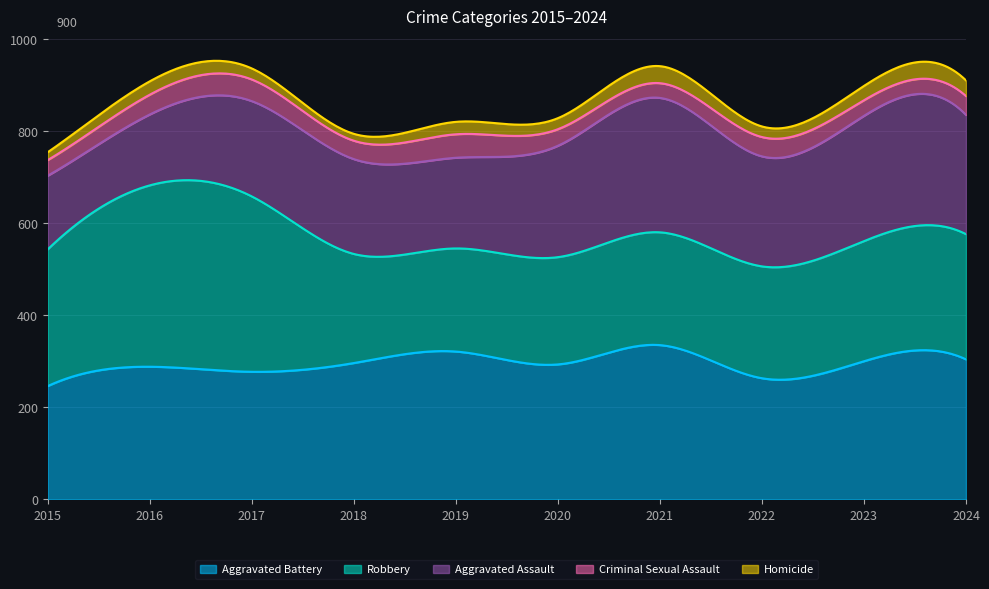

Where does the Homicide series first go above 27?

2016